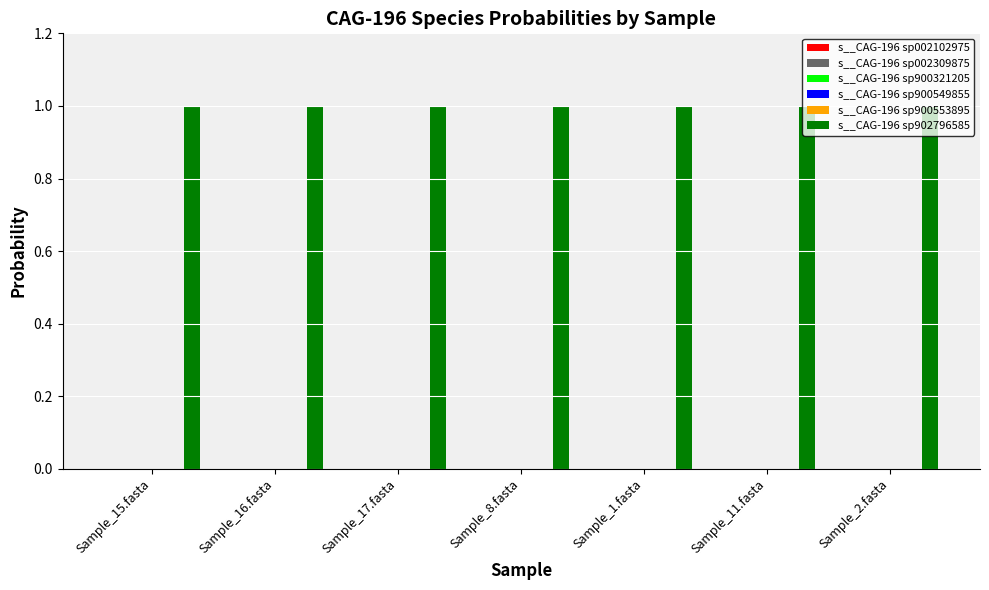

How many groups of bars are there?

7